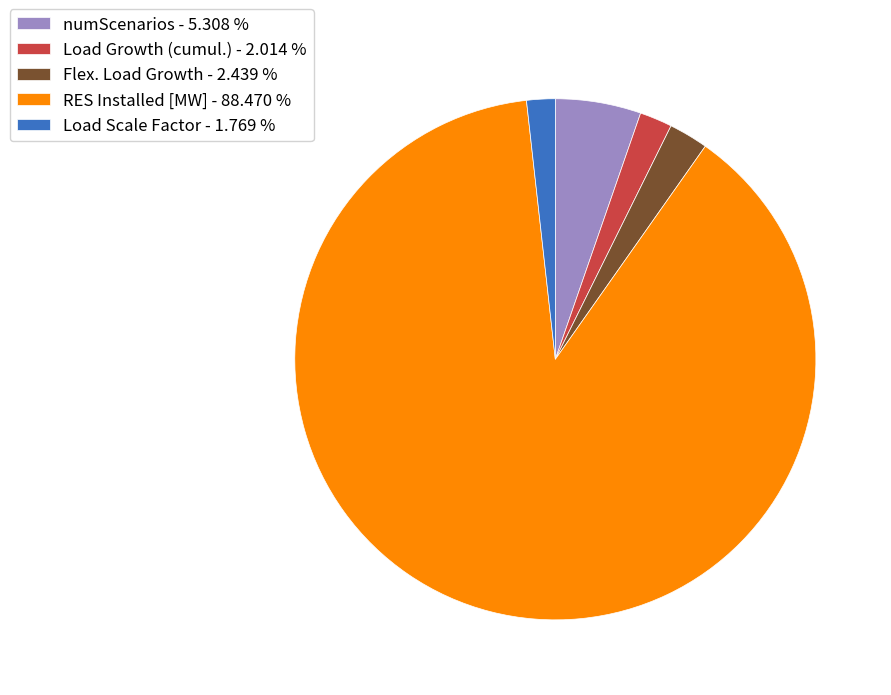

Does any single category account for the majority?

Yes